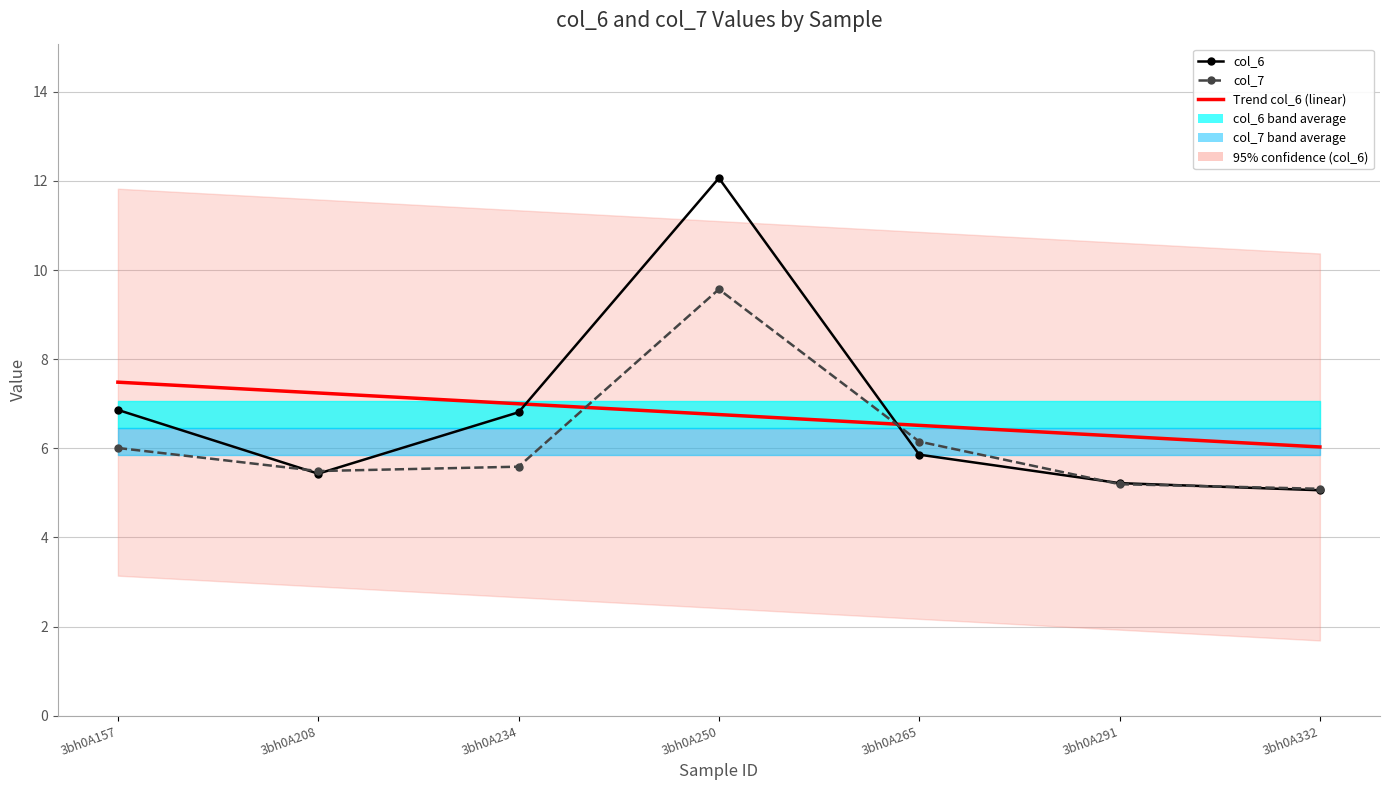

Reading left to right, extract all data points from this chart.

col_6: 6.9	5.4	6.8	12.1	5.9	5.2	5.1
col_7: 6.0	5.5	5.6	9.6	6.2	5.2	5.1
Trend col_6 (linear): 7.5	7.2	7.0	6.8	6.5	6.3	6.0